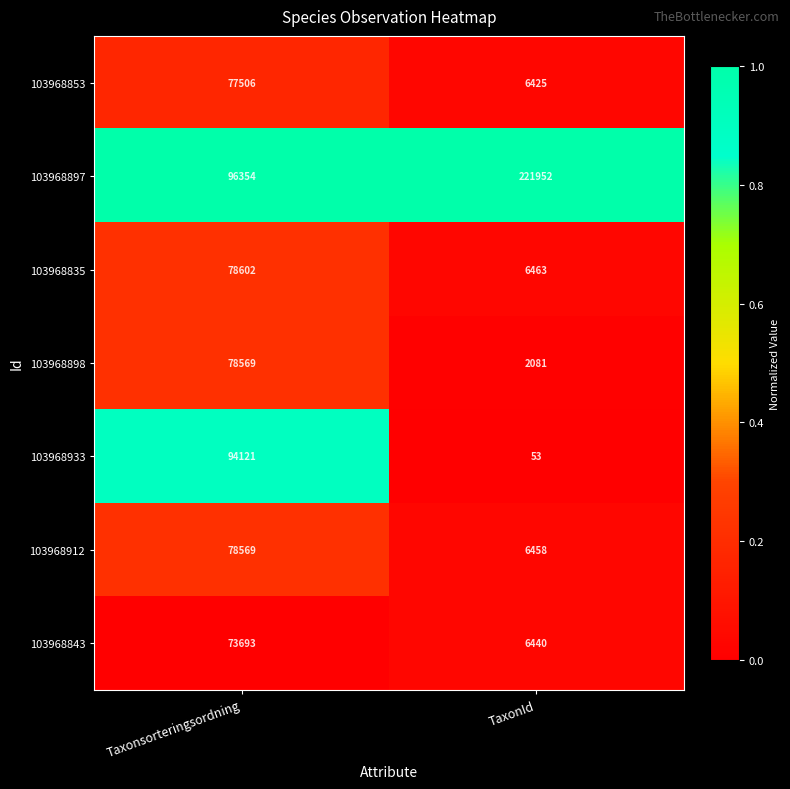

What is the average value of the 103968853 series?

41966